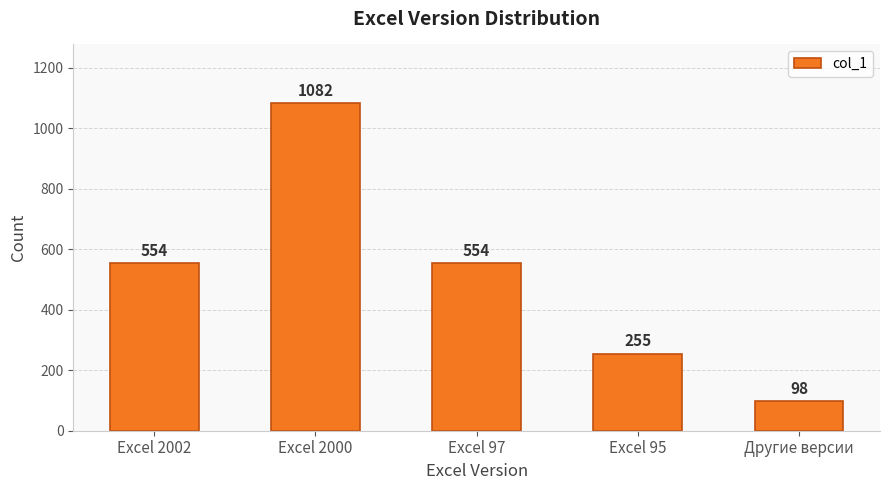

What is the label of the 2nd bar from the left?

Excel 2000